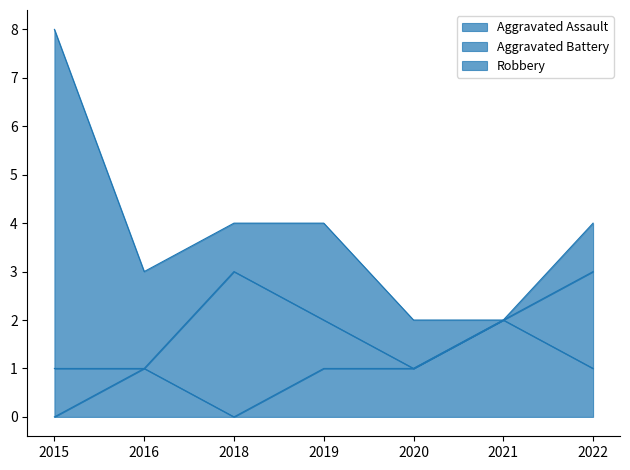

True or false: Aggravated Assault and Aggravated Battery intersect in this chart.

True